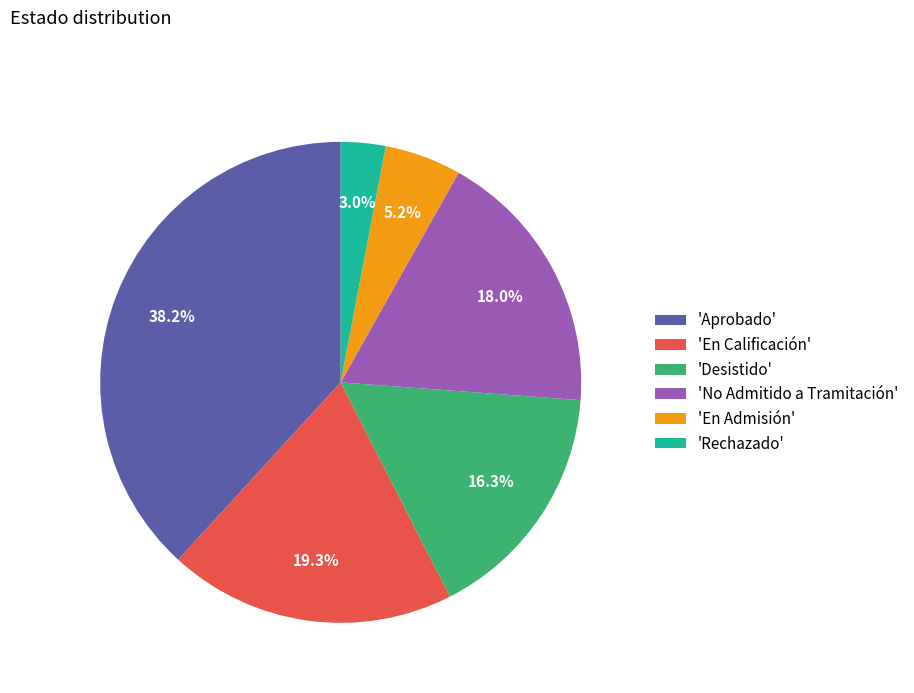

How many segments does this pie chart have?

6